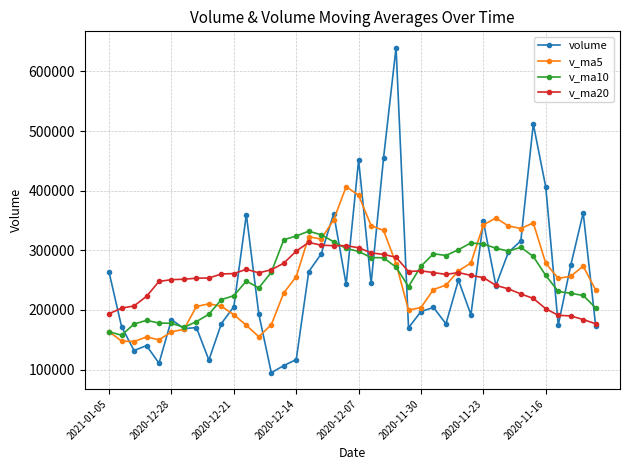

What is the smallest value displayed?

94706.6